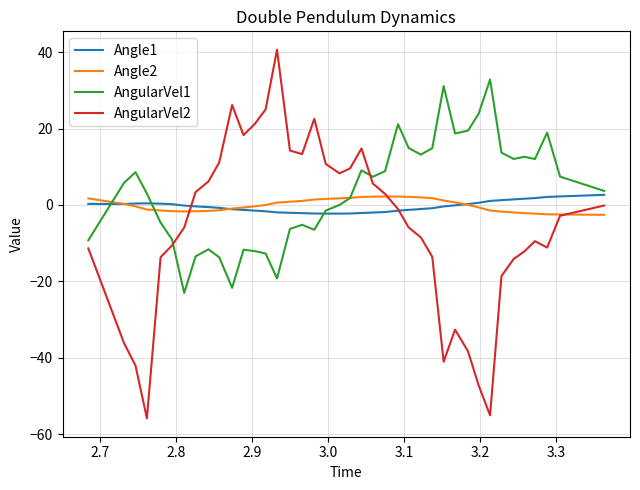

What is the greatest value displayed?

40.7